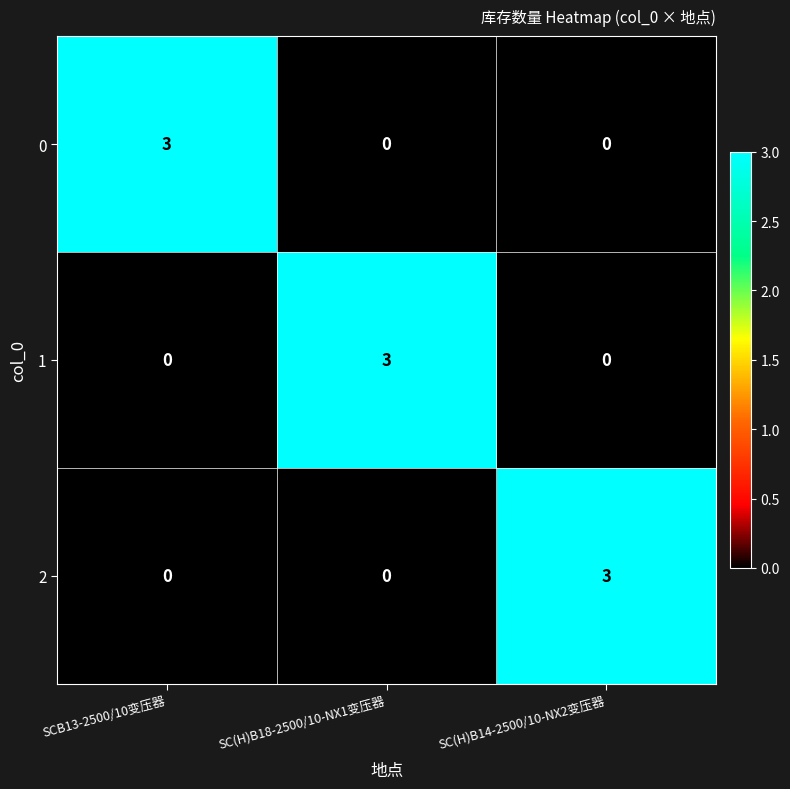

Is the value of 2 at SC(H)B14-2500/10-NX2变压器 greater than the value of 0 at SC(H)B14-2500/10-NX2变压器?

Yes